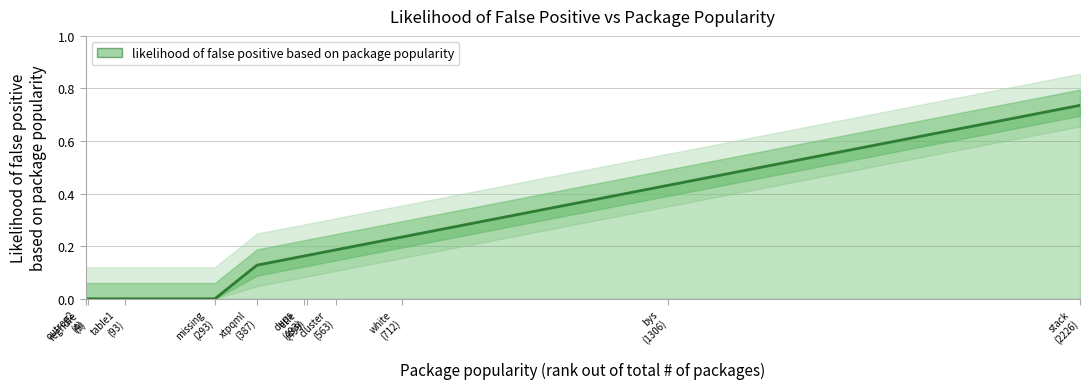

Reading left to right, extract all data points from this chart.

0.0	0.0	0.0	0.0	0.1	0.2	0.2	0.2	0.2	0.4	0.7